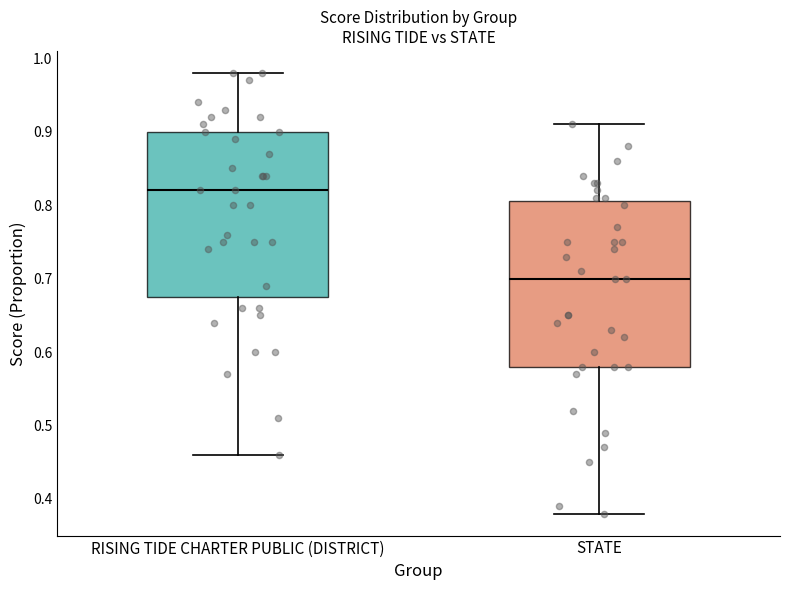

Reading left to right, read every box against the y-axis: the position of its median line, the range the box covers, and the ends of its whiskers. The values are not printed on the chart, so give them approximately, as read against the axis.

RISING TIDE CHARTER PUBLIC (DISTRICT): median 0.82, box 0.68 to 0.90, whiskers 0.46 to 0.98
STATE: median 0.70, box 0.58 to 0.81, whiskers 0.38 to 0.91